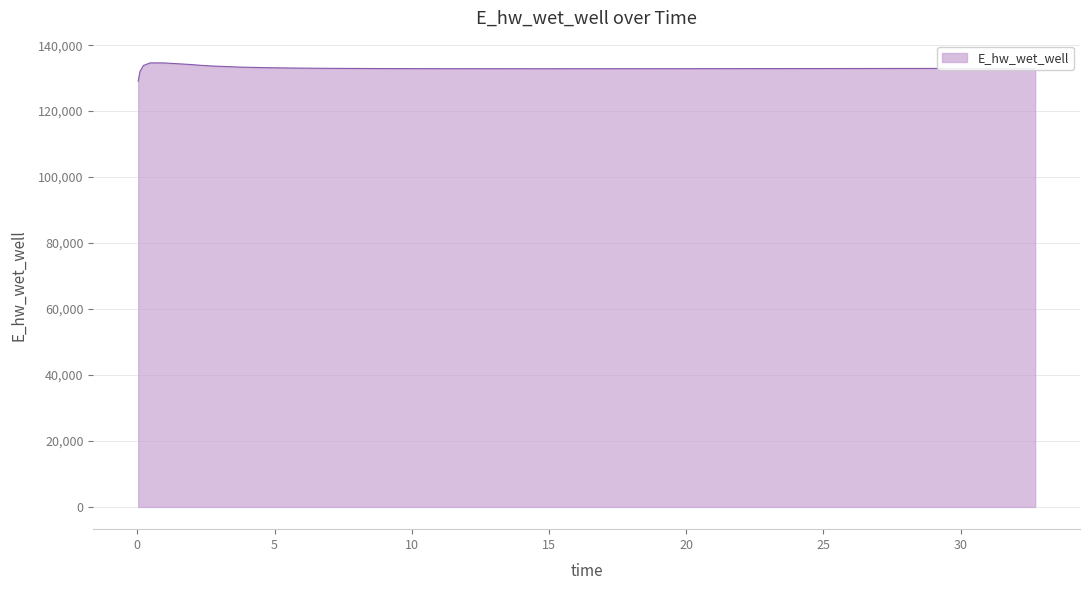

What is the difference between the maximum and minimum values?

5557.7